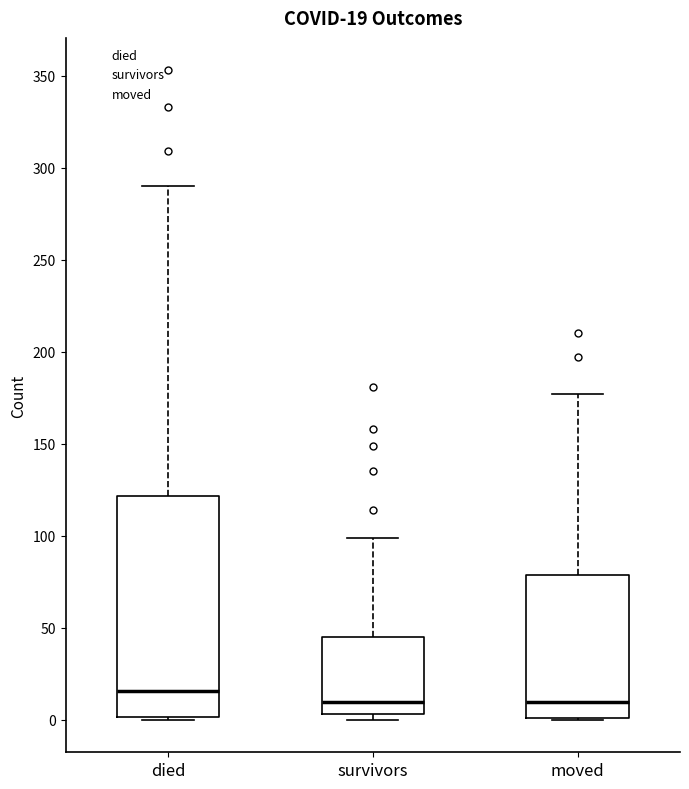

Which box's median line is the highest?

died